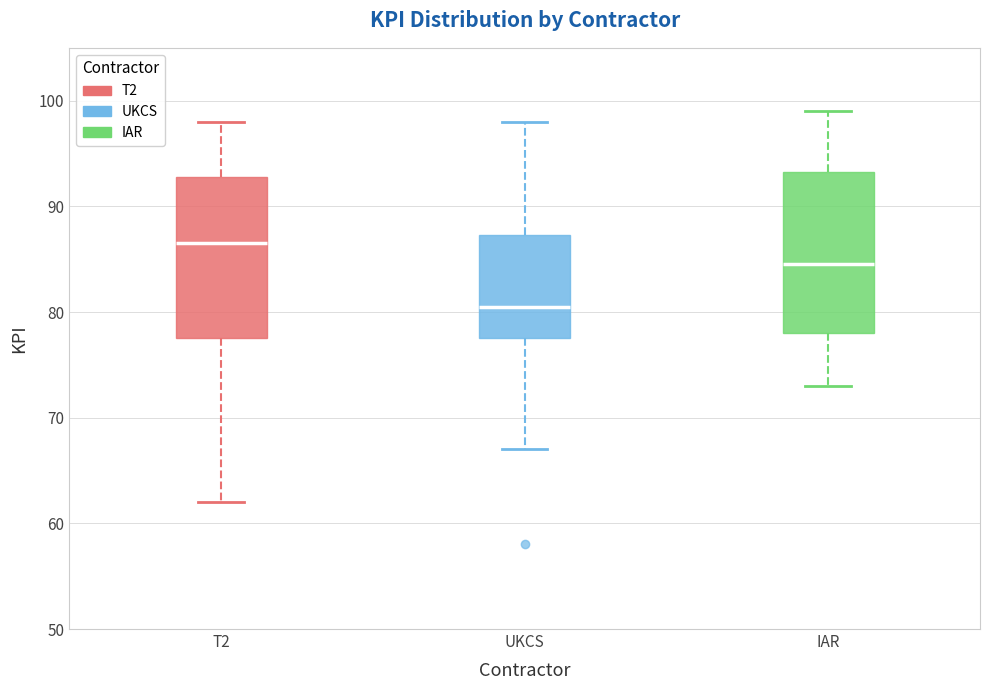

Reading left to right, read every box against the y-axis: the position of its median line, the range the box covers, and the ends of its whiskers. The values are not printed on the chart, so give them approximately, as read against the axis.

T2: median 87, box 78 to 93, whiskers 62 to 98
UKCS: median 81, box 78 to 87, whiskers 67 to 98
IAR: median 85, box 78 to 93, whiskers 73 to 99